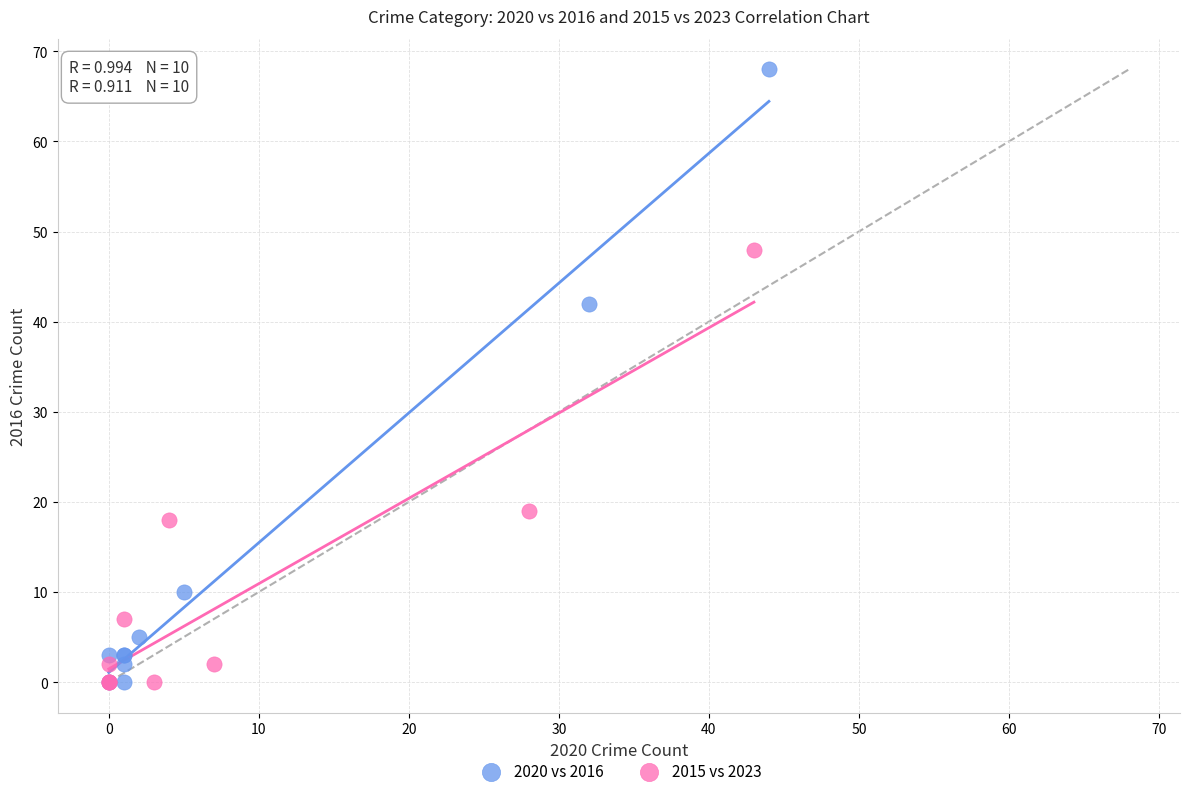

Which series contains the highest Y value?

2020 vs 2016